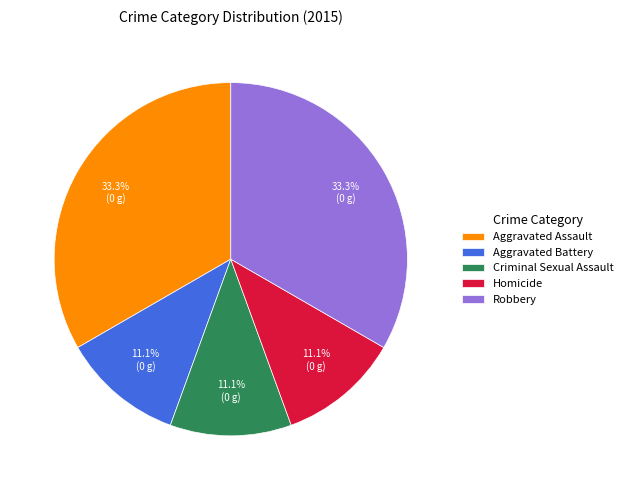

Do Robbery and Criminal Sexual Assault together represent more than half of the pie?

No